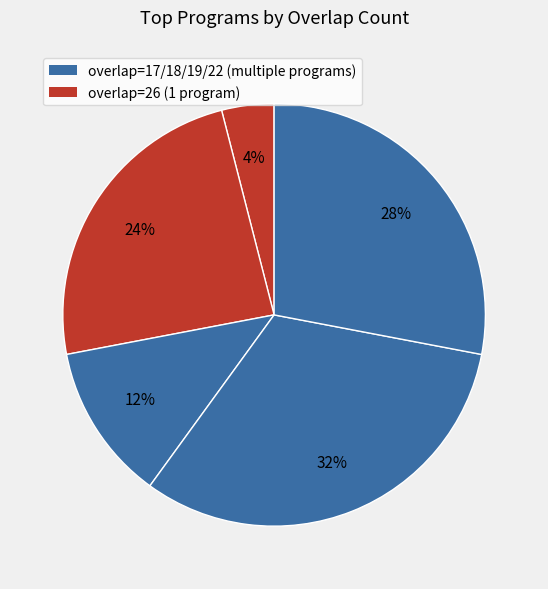

How many segments does this pie chart have?

5